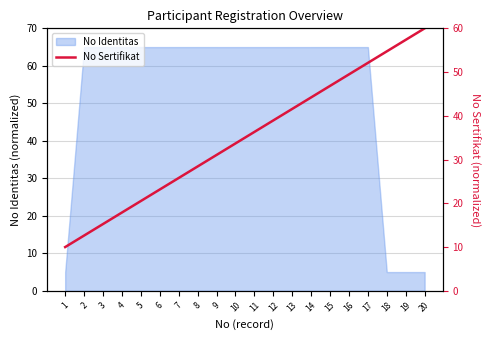

What is the highest value of the No Identitas series?

65.0